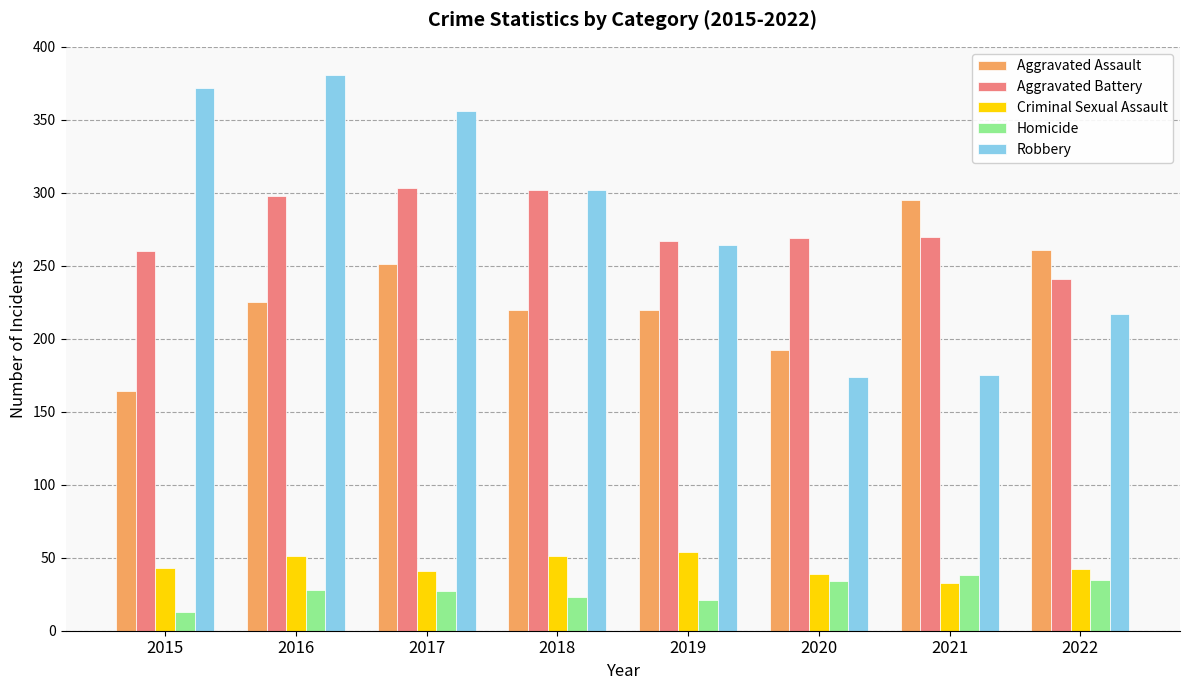

What is the sum of all Criminal Sexual Assault values?

354